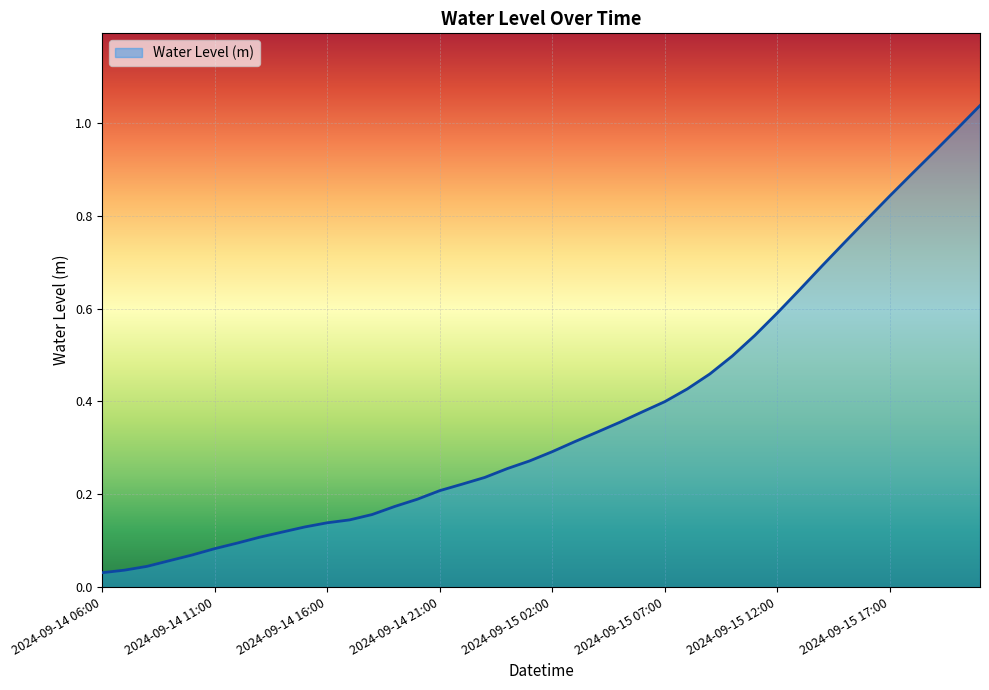

Is this an area chart (filled region under the line)?

Yes